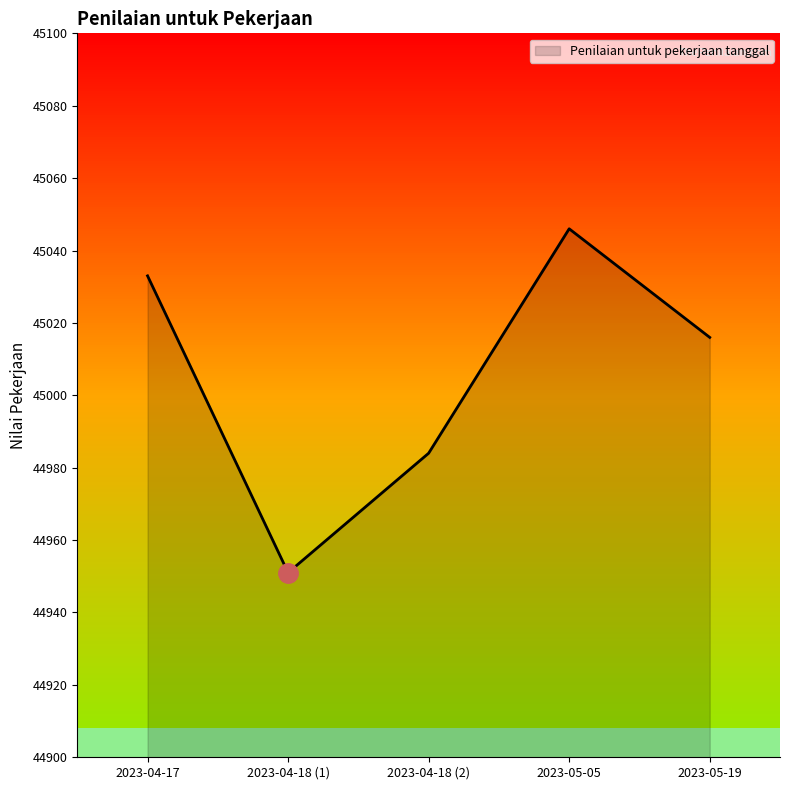

Count the number of values greater than 45016.

2